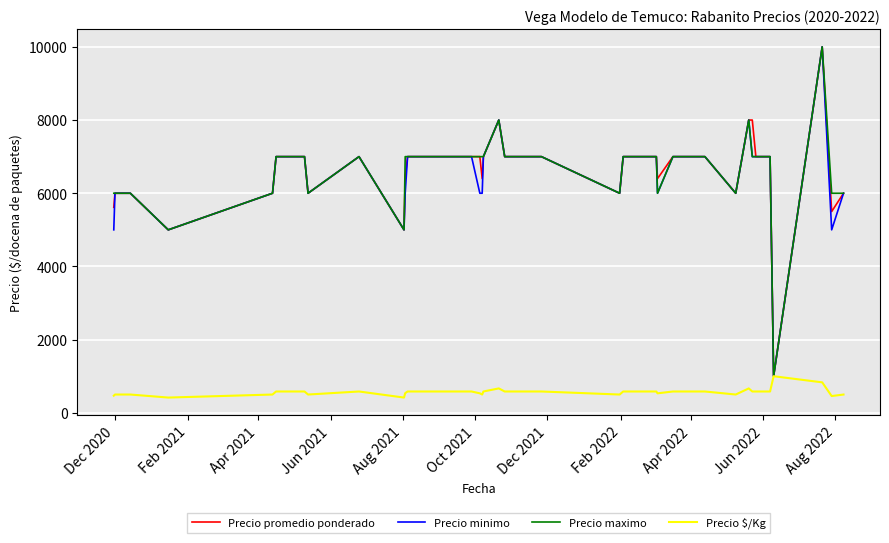

What is the smallest value displayed?

417